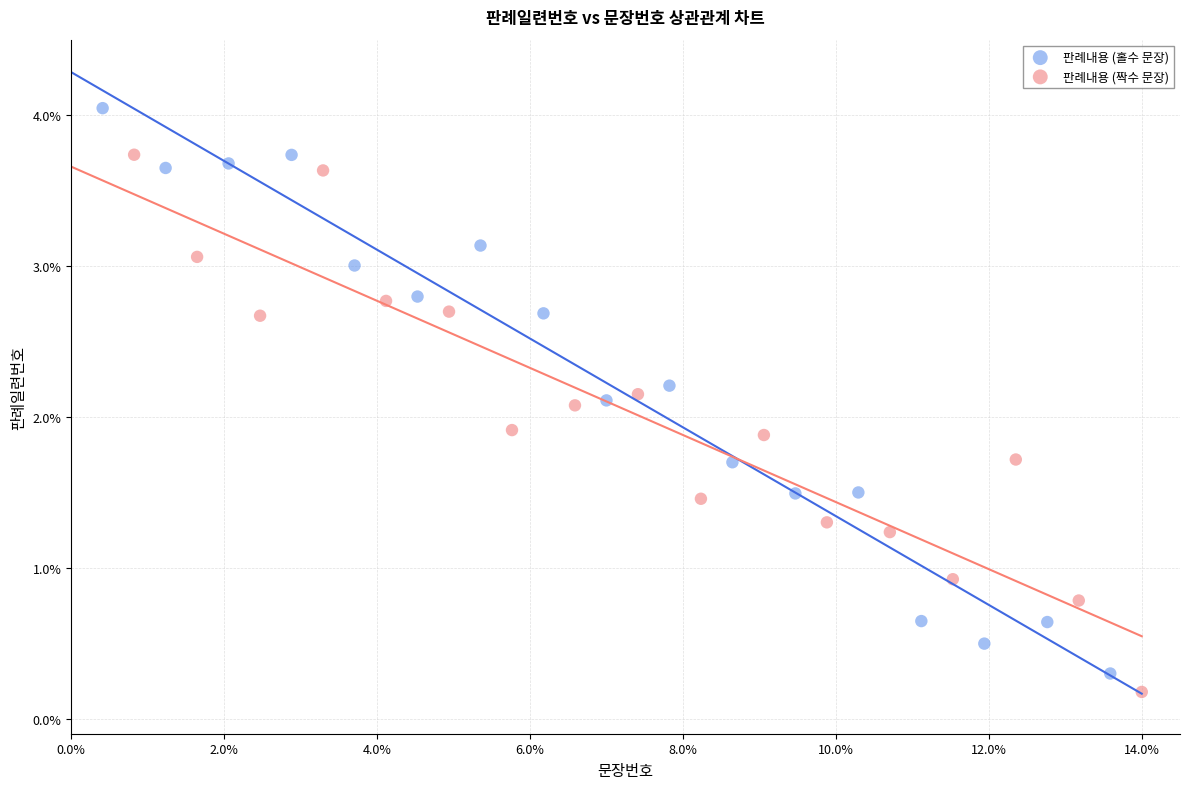

Which series contains the highest Y value?

판례내용 (홀수 문장)